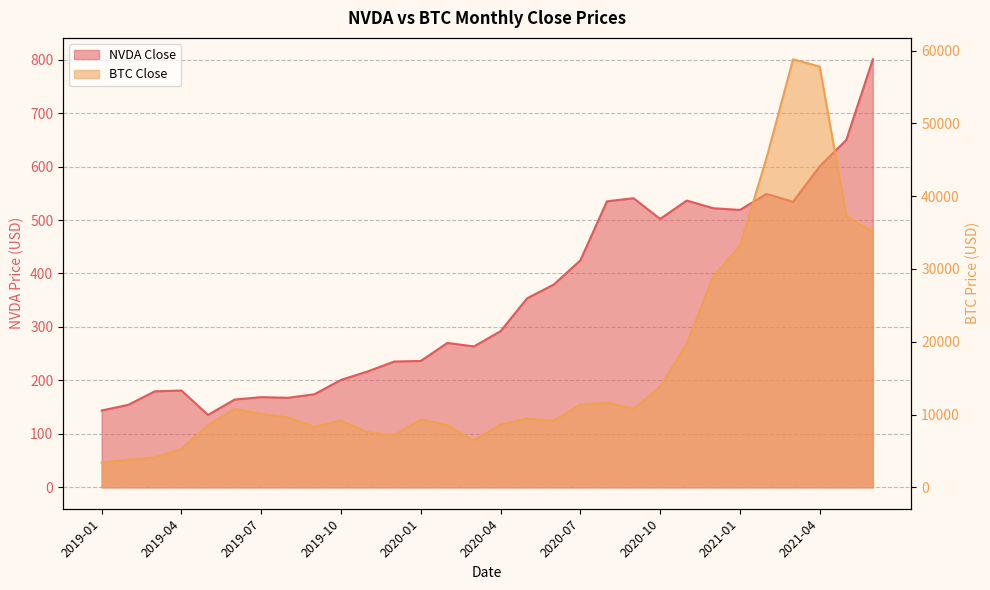

True or false: NVDA Close has more than 2 points higher than both neighbors.

True